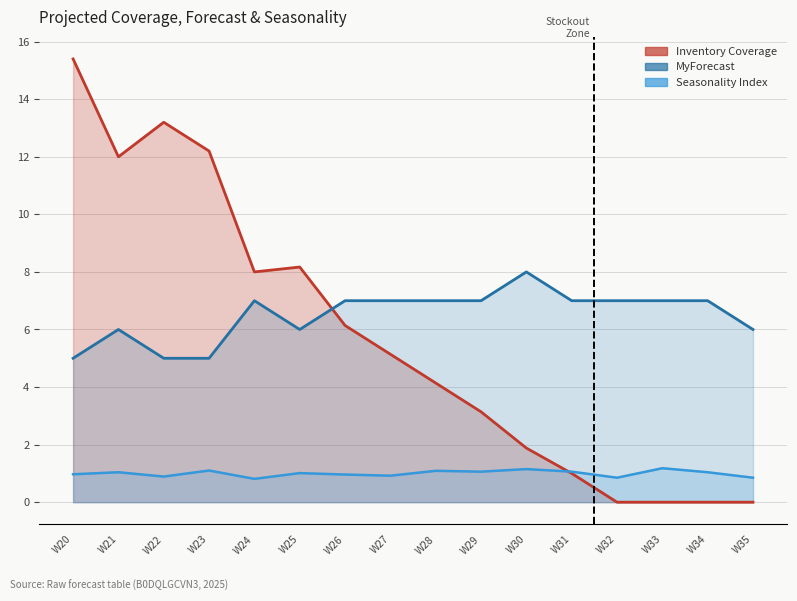

Where does the Inventory Coverage series first go above 5?

W20